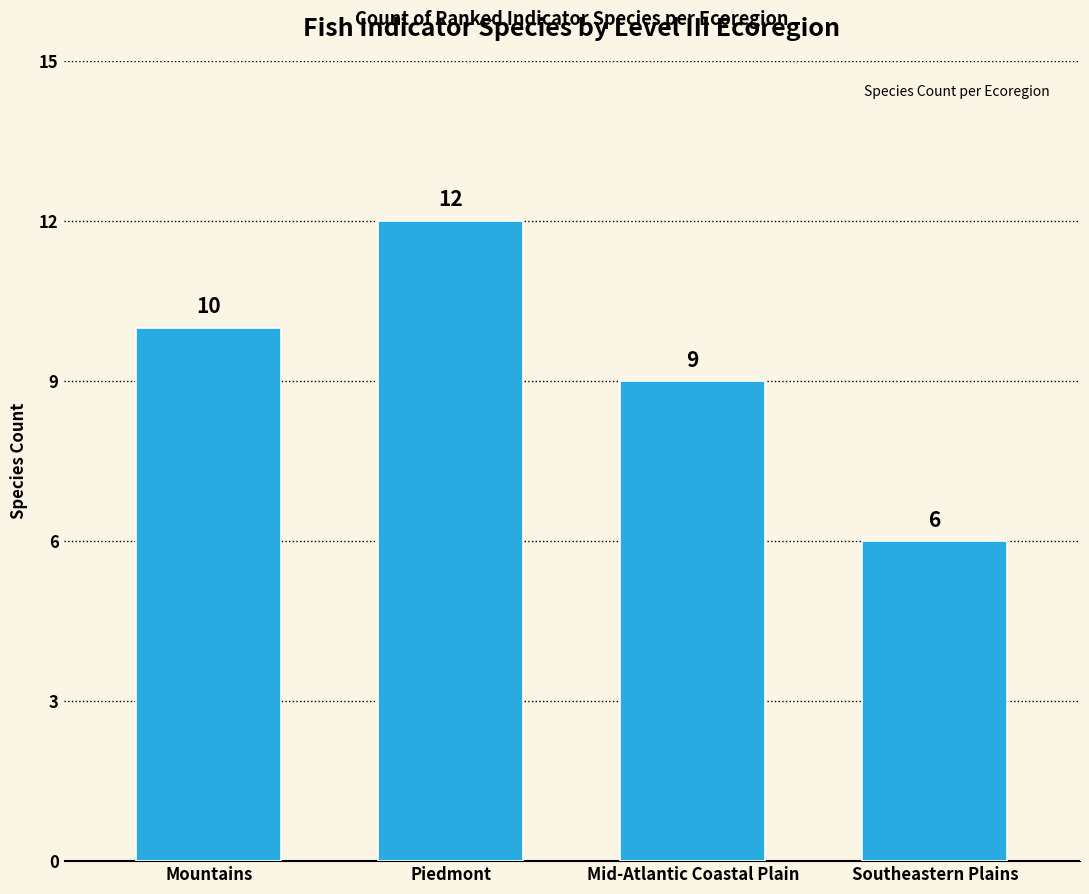

True or false: the data shows 6 at Mid-Atlantic Coastal Plain.

False